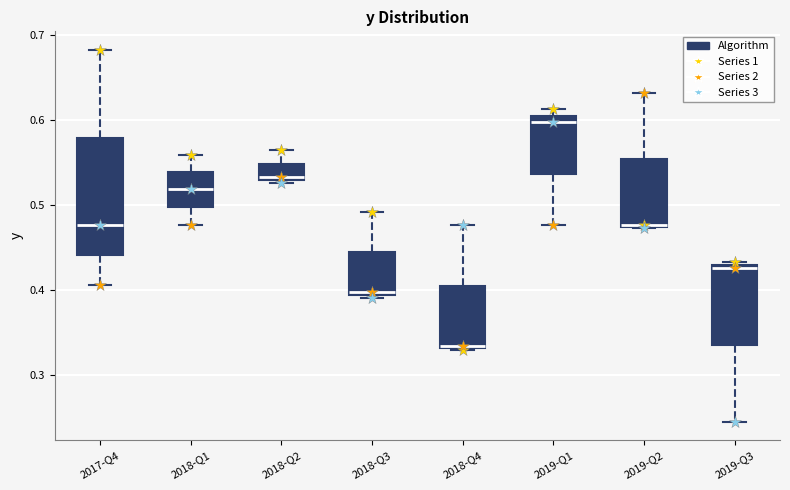

Reading left to right, read every box against the y-axis: the position of its median line, the range the box covers, and the ends of its whiskers. The values are not printed on the chart, so give them approximately, as read against the axis.

2017-Q4: median 0.48, box 0.44 to 0.58, whiskers 0.41 to 0.68
2018-Q1: median 0.52, box 0.50 to 0.54, whiskers 0.48 to 0.56
2018-Q2: median 0.53 (just above the box's lower edge), box 0.53 to 0.55, whiskers 0.53 (just below the box's lower edge) to 0.57
2018-Q3: median 0.40, box 0.39 to 0.45, whiskers 0.39 (just below the box's lower edge) to 0.49
2018-Q4: median 0.33 (drawn on the box's lower edge), box 0.33 to 0.40, whiskers 0.33 to 0.48
2019-Q1: median 0.60, box 0.54 to 0.61, whiskers 0.48 to 0.61 (just above the box's upper edge)
2019-Q2: median 0.48 (drawn on the box's lower edge), box 0.47 to 0.55, whiskers 0.47 to 0.63
2019-Q3: median 0.43 (just below the box's upper edge), box 0.34 to 0.43, whiskers 0.25 to 0.43 (just above the box's upper edge)